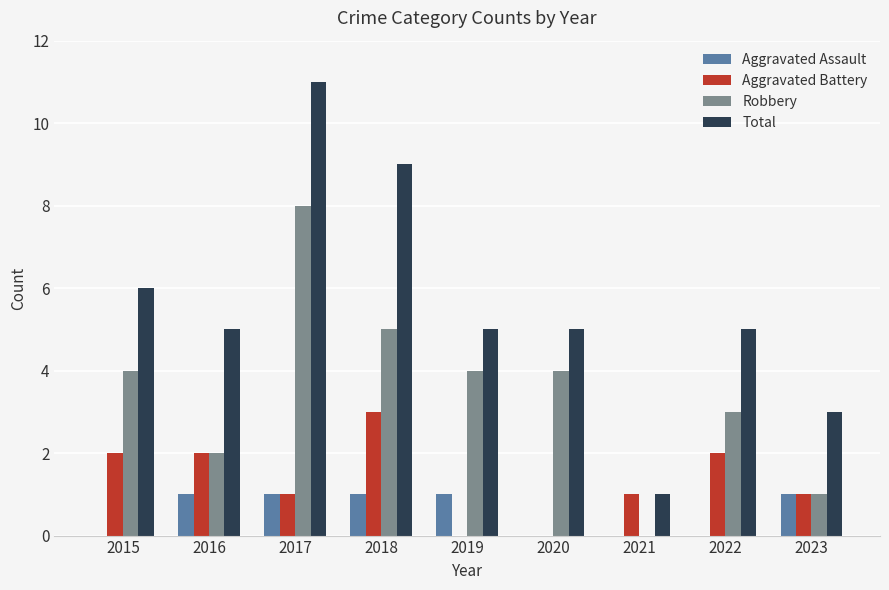

Reading right to left, list all the values displayed in this chart.

Aggravated Assault: 2023=1	2022=0	2021=0	2020=0	2019=1	2018=1	2017=1	2016=1	2015=0
Aggravated Battery: 2023=1	2022=2	2021=1	2020=0	2019=0	2018=3	2017=1	2016=2	2015=2
Robbery: 2023=1	2022=3	2021=0	2020=4	2019=4	2018=5	2017=8	2016=2	2015=4
Total: 2023=3	2022=5	2021=1	2020=5	2019=5	2018=9	2017=11	2016=5	2015=6